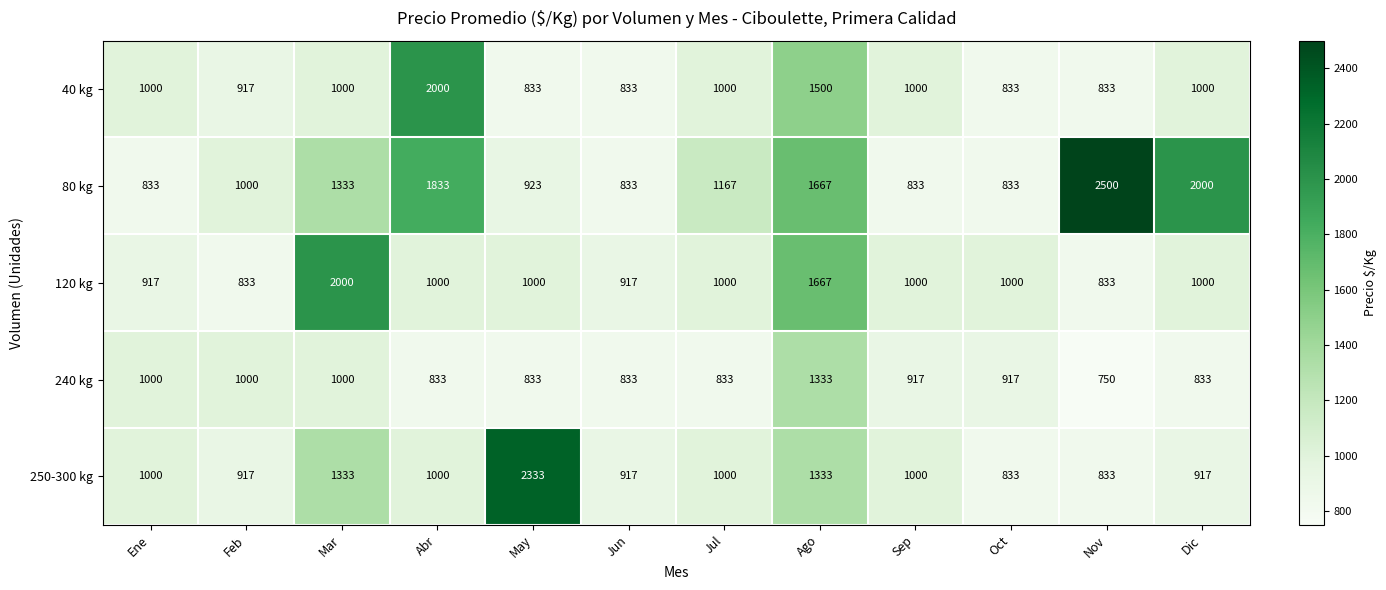

What is the approximate value of 120 kg at Dic, to the nearest 50?

1000